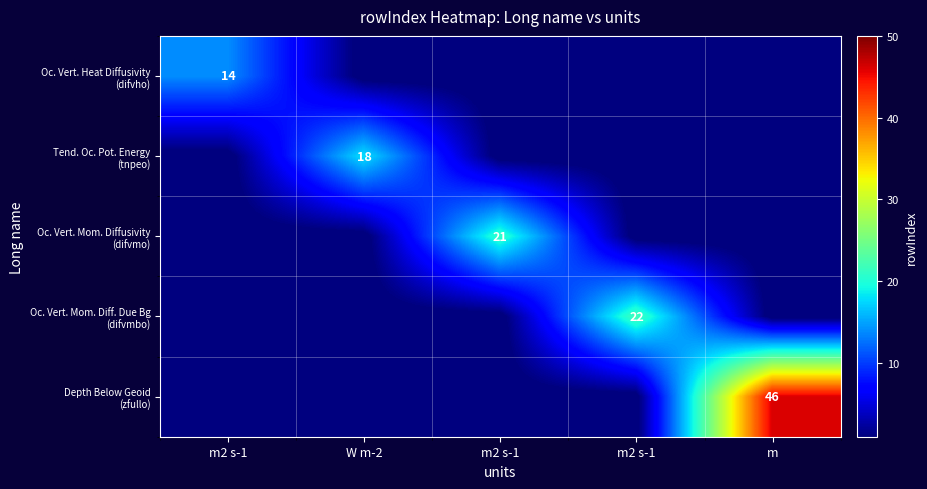

Is it true that Tend. Oc. Pot. Energy (tnpeo) equals -12 at m?

False